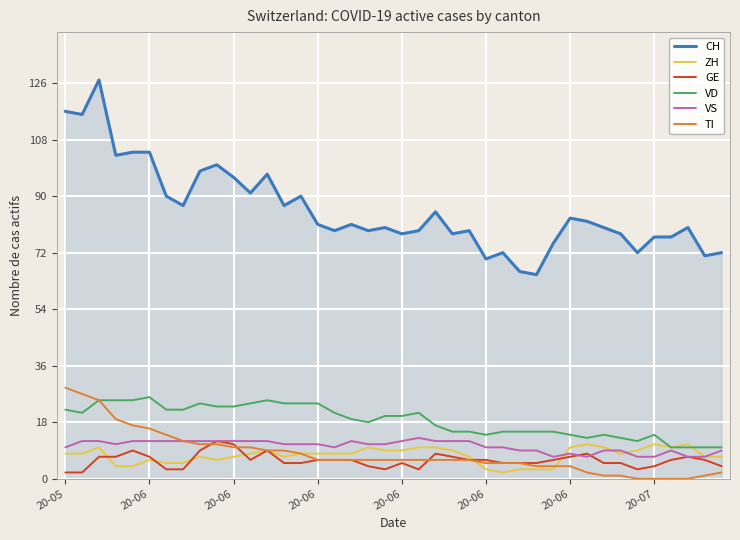

Reading right to left, list all the values displayed in this chart.

CH: 72	71	80	77	77	72	78	80	82	83	75	65	66	72	70	79	78	85	79	78	80	79	81	79	81	90	87	97	91	96	100	98	87	90	104	104	103	127	116	117
ZH: 7	7	11	10	11	9	8	10	11	10	3	3	3	2	3	7	9	10	10	9	9	10	8	8	8	8	7	9	8	7	6	7	5	5	6	4	4	10	8	8
GE: 4	6	7	6	4	3	5	5	8	7	6	5	5	5	6	6	7	8	3	5	3	4	6	6	6	5	5	9	6	11	12	9	3	3	7	9	7	7	2	2
VD: 10	10	10	10	14	12	13	14	13	14	15	15	15	15	14	15	15	17	21	20	20	18	19	21	24	24	24	25	24	23	23	24	22	22	26	25	25	25	21	22
VS: 9	7	7	9	7	7	9	9	7	8	7	9	9	10	10	12	12	12	13	12	11	11	12	10	11	11	11	12	12	12	12	12	12	12	12	12	11	12	12	10
TI: 2	1	0	0	0	0	1	1	2	4	4	4	5	5	5	6	6	6	6	6	6	6	6	6	6	8	9	9	10	10	11	11	12	14	16	17	19	25	27	29